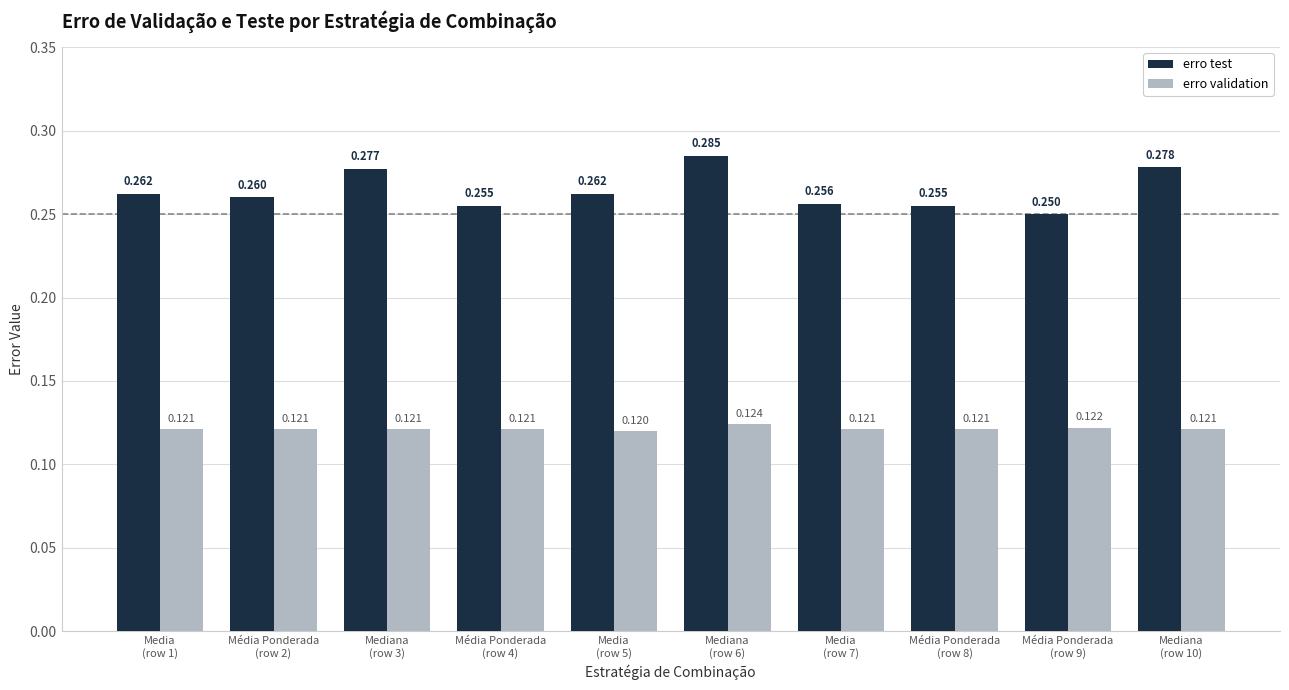

Which series has the widest spread of values?

erro test